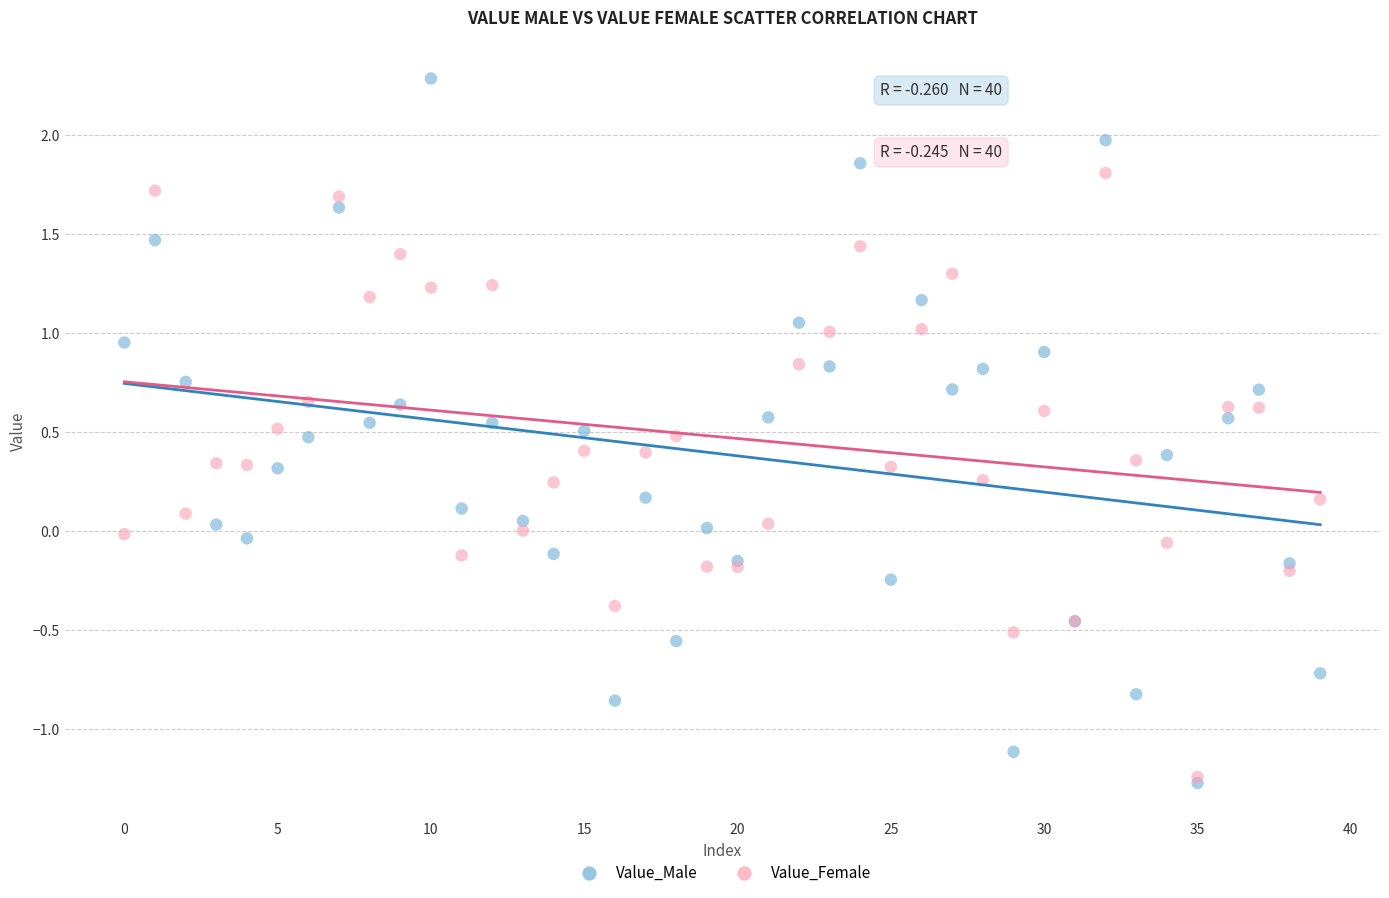

Which series reaches the maximum Y coordinate?

Value_Male